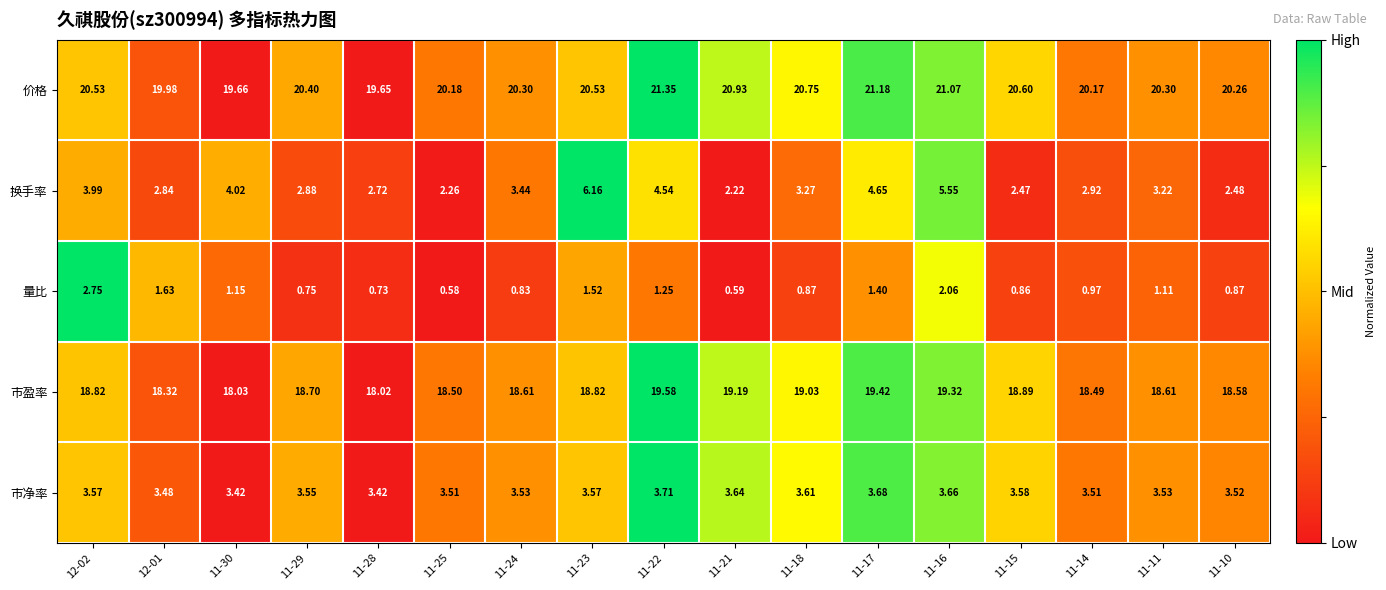

Is the value of 量比 at 11-18 greater than the value of 换手率 at 11-29?

No